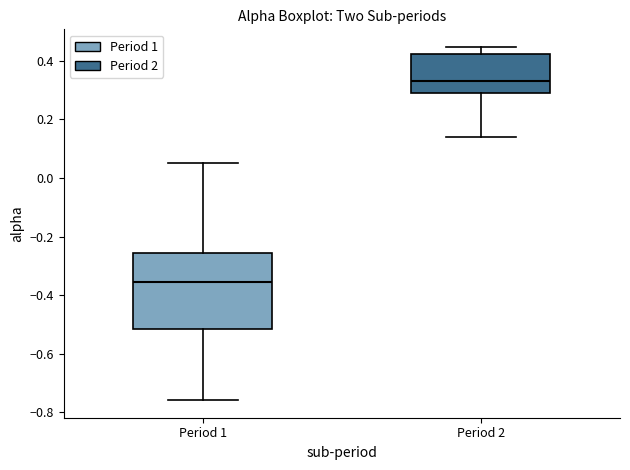

Where does the upper whisker of the box for Period 1 end on the y-axis? The values are not printed on the chart, so give them approximately, as read against the axis.

0.04